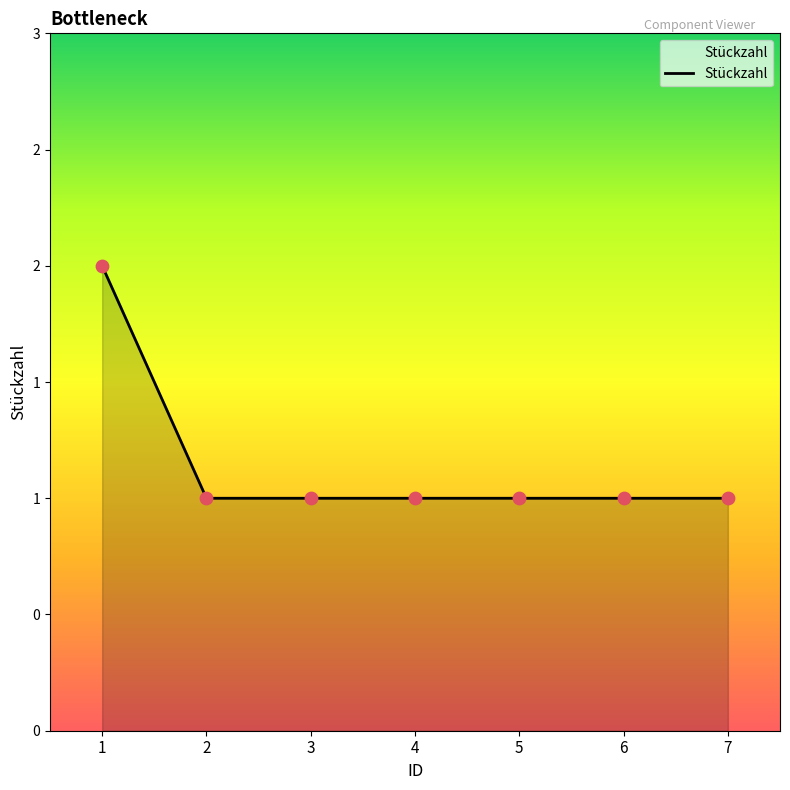

Does the chart have visible grid lines?

No